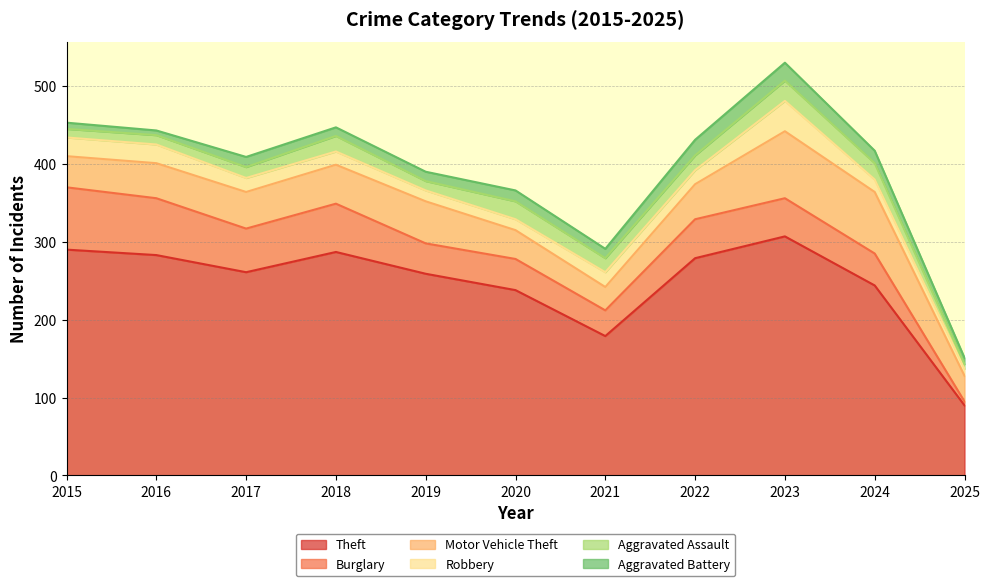

What are all the series names shown in the legend?

Theft, Burglary, Motor Vehicle Theft, Robbery, Aggravated Assault, Aggravated Battery